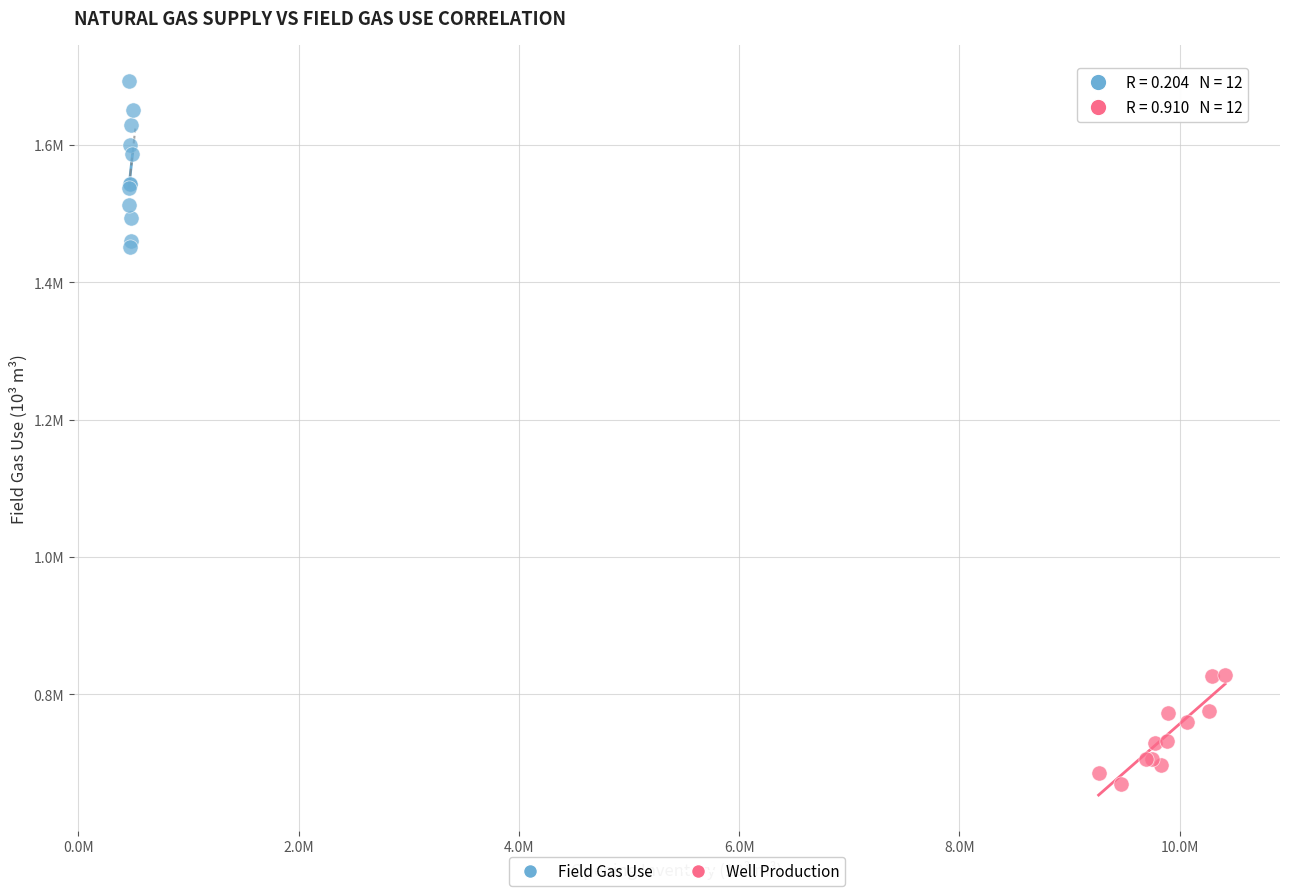

What are all the series names shown in the legend?

Field Gas Use, Well Production